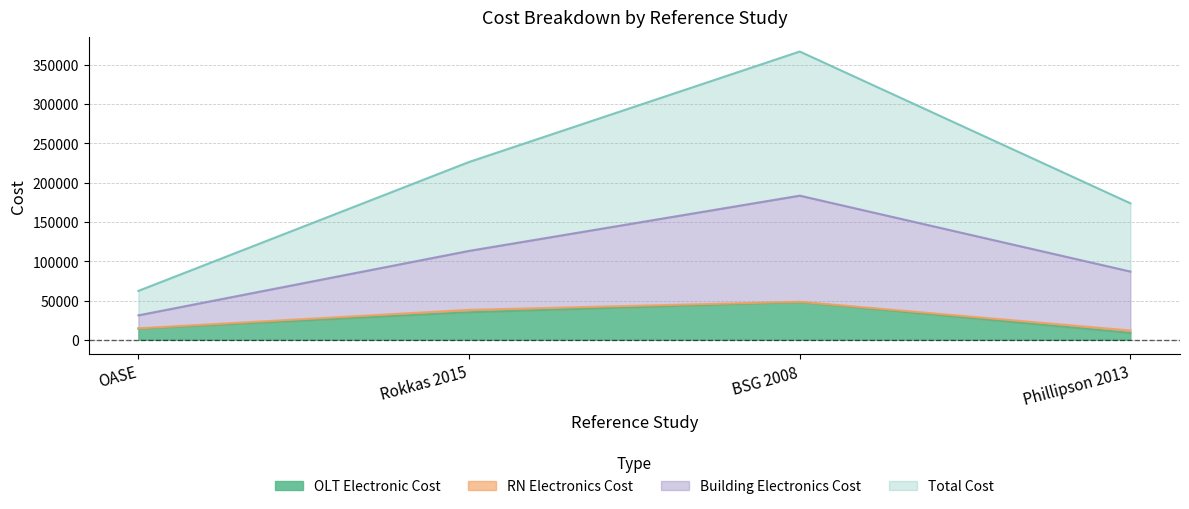

What is the label of the 1st point from the left?

OASE